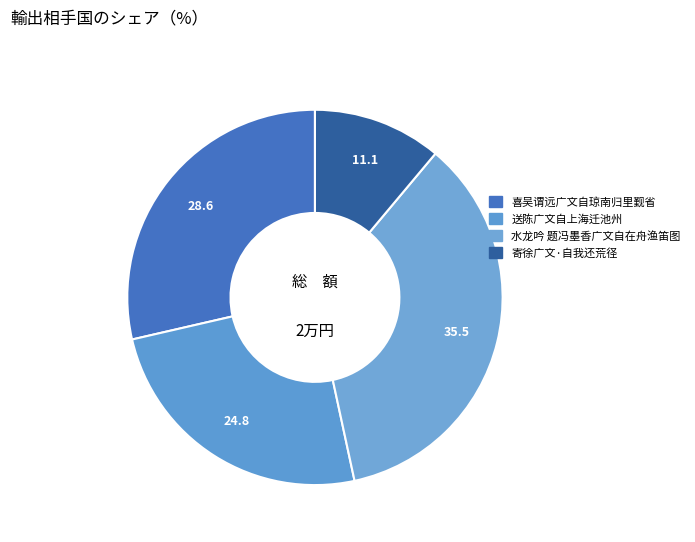

To the nearest percent, what is the combined percentage of 寄徐广文·自我还荒径 and 喜吴谓远广文自琼南归里觐省?

40%